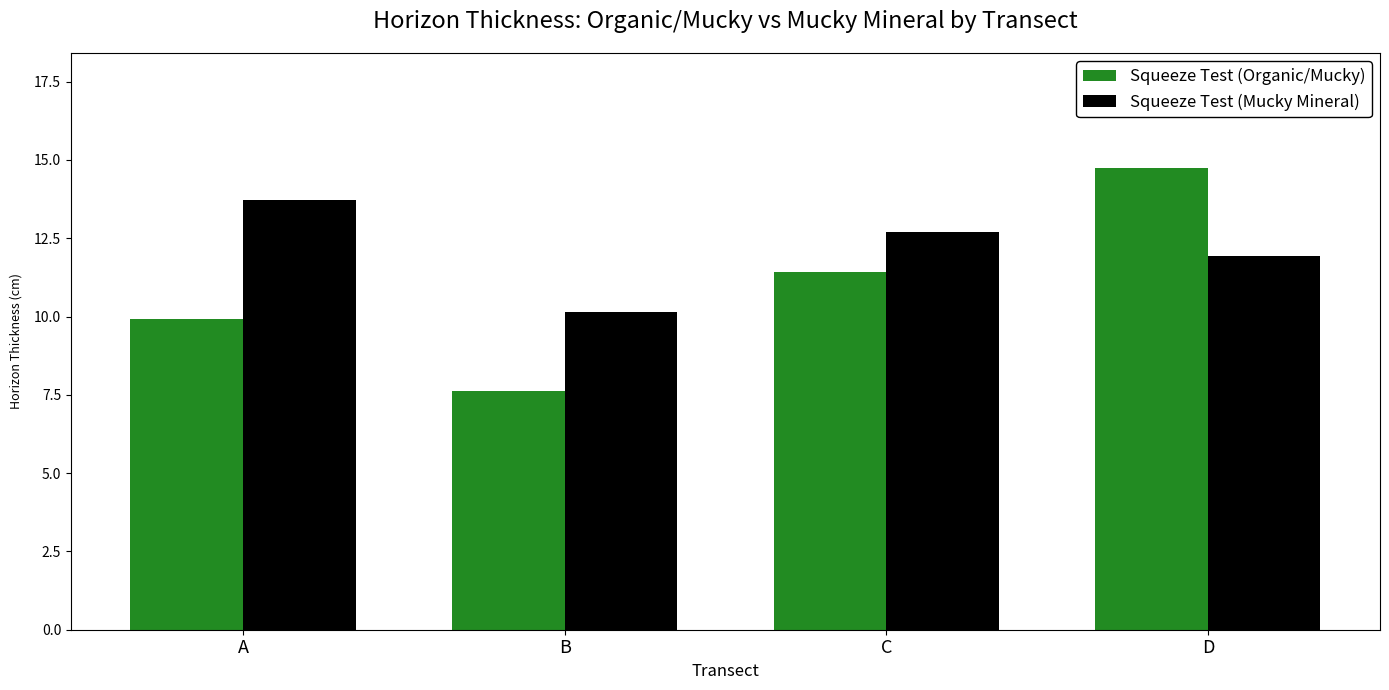

How many data points does each series have?

4